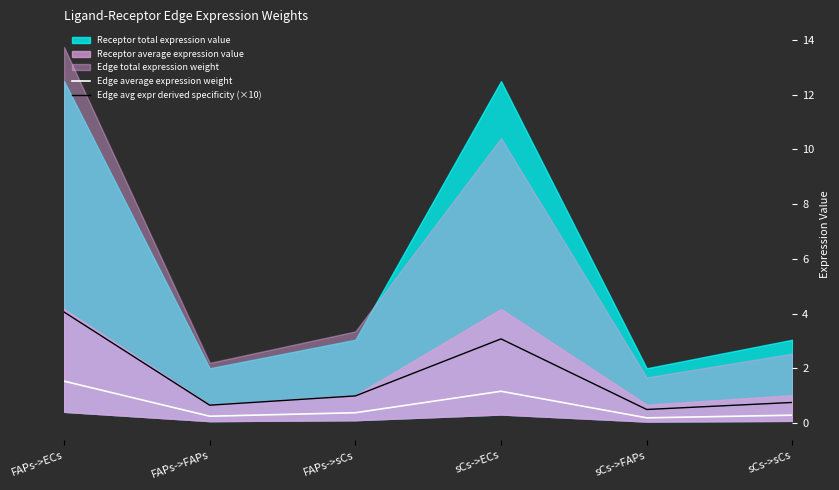

True or false: Edge average expression weight and Edge avg expr derived specificity (×10) intersect in this chart.

False